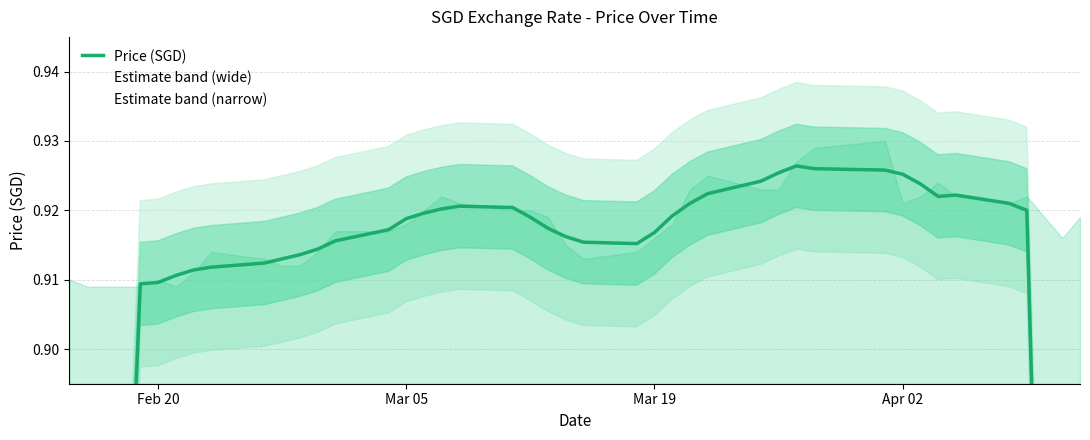

How many lines are shown in the chart?

1